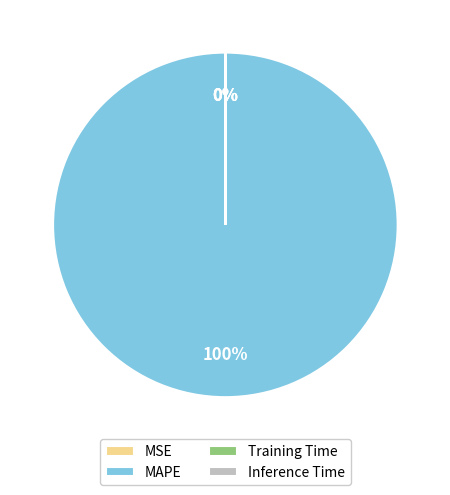

Which slice is the largest?

MAPE